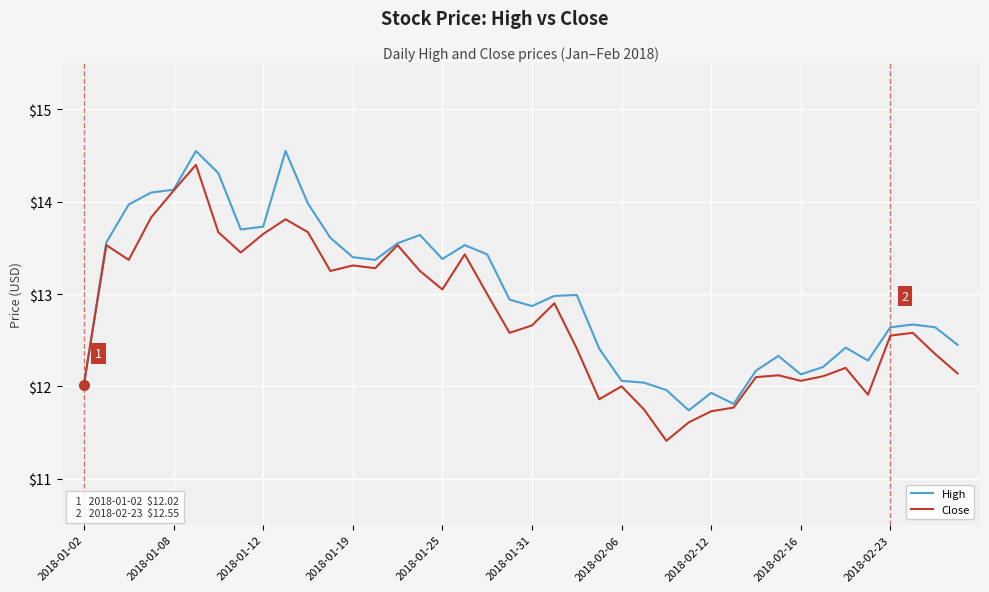

Rank the series by their average value, from lowest to highest.

Close, High